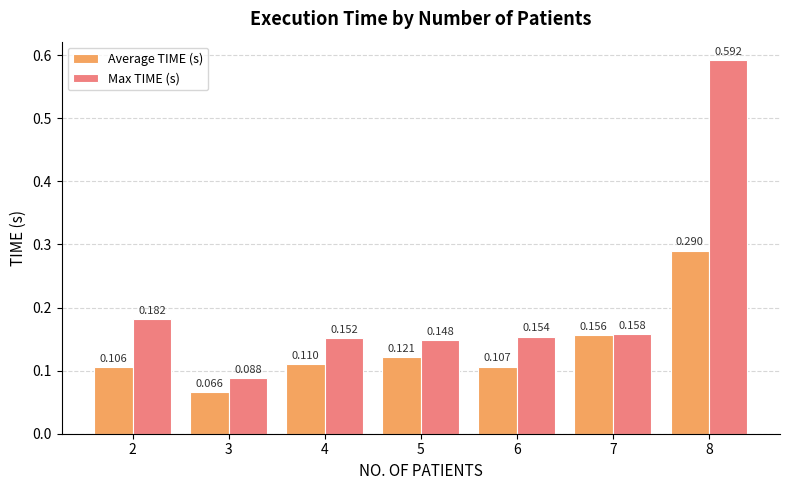

Rank the series by their average value, from lowest to highest.

Average TIME (s), Max TIME (s)